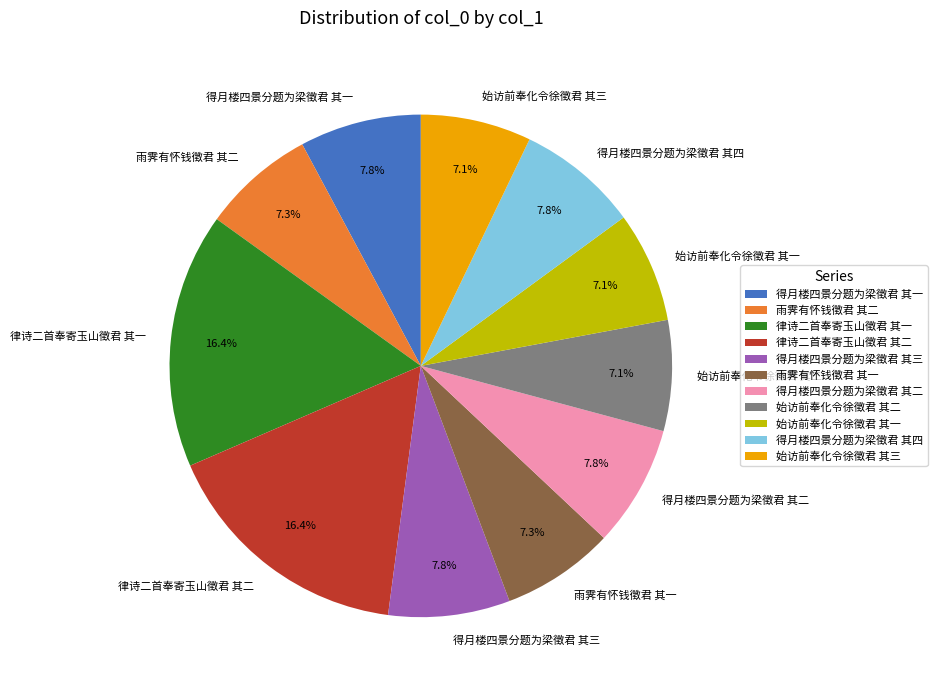

Between 律诗二首奉寄玉山徵君 其一 and 得月楼四景分题为梁徵君 其一, which is larger?

律诗二首奉寄玉山徵君 其一